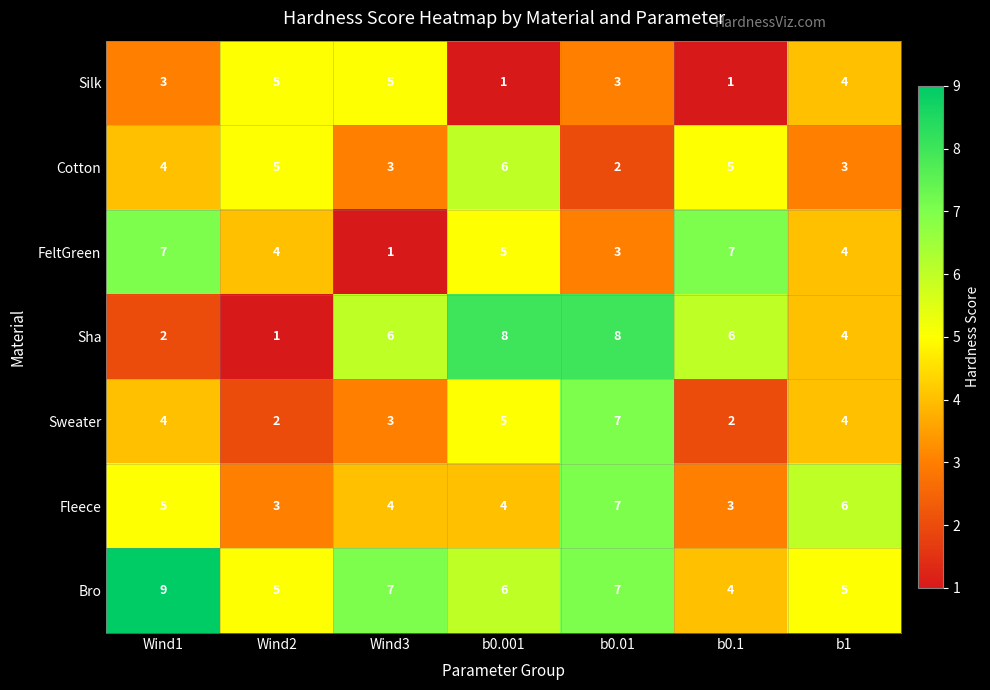

At which category is the sum across all series the highest?

b0.01